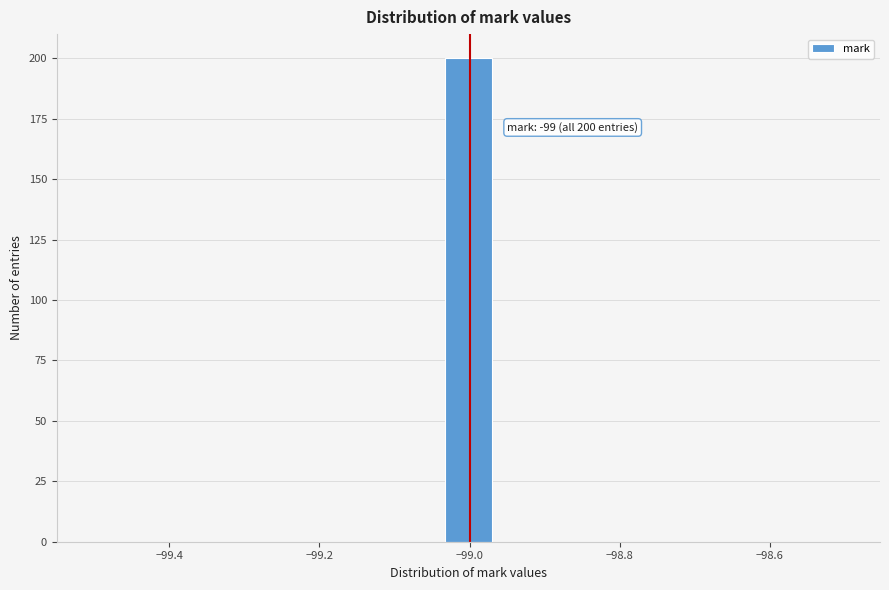

Read against the x-axis, roughly where is the centre of the tallest bar?

-99.00